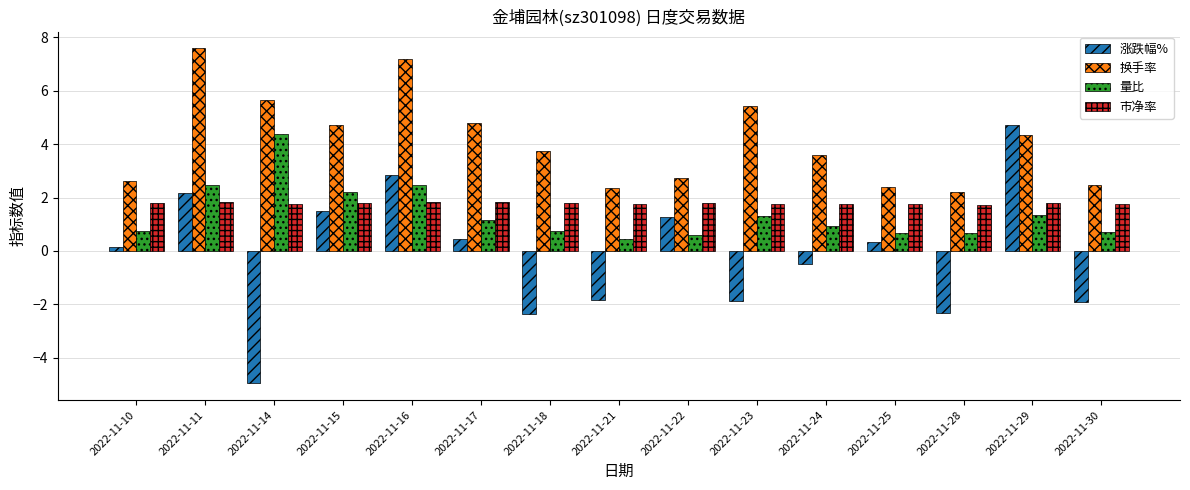

What value does the 量比 series have at 2022-11-15?

2.2